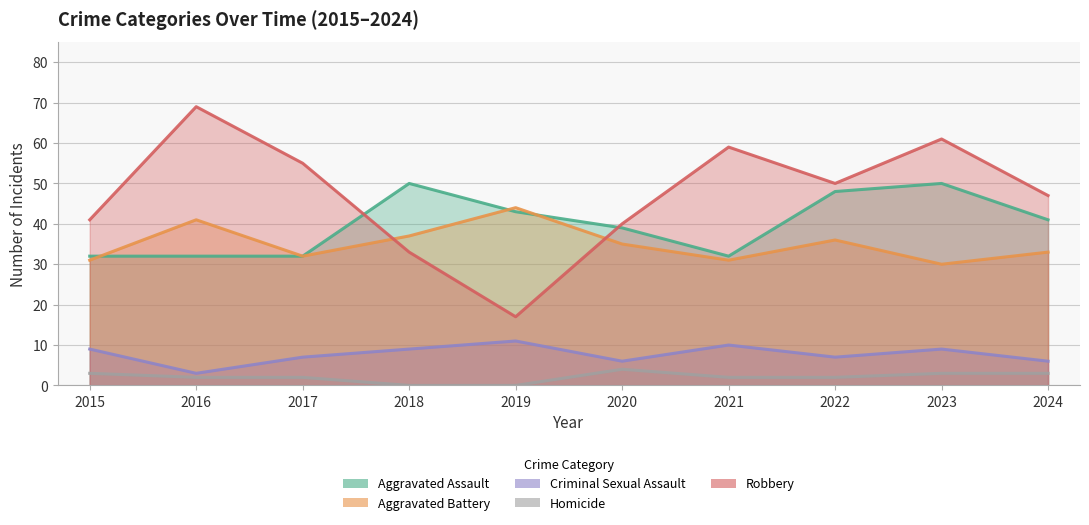

Reading left to right, list all the values displayed in this chart.

Aggravated Assault: 2015=32	2016=32	2017=32	2018=50	2019=43	2020=39	2021=32	2022=48	2023=50	2024=41
Aggravated Battery: 2015=31	2016=41	2017=32	2018=37	2019=44	2020=35	2021=31	2022=36	2023=30	2024=33
Criminal Sexual Assault: 2015=9	2016=3	2017=7	2018=9	2019=11	2020=6	2021=10	2022=7	2023=9	2024=6
Homicide: 2015=3	2016=2	2017=2	2018=0	2019=0	2020=4	2021=2	2022=2	2023=3	2024=3
Robbery: 2015=41	2016=69	2017=55	2018=33	2019=17	2020=40	2021=59	2022=50	2023=61	2024=47